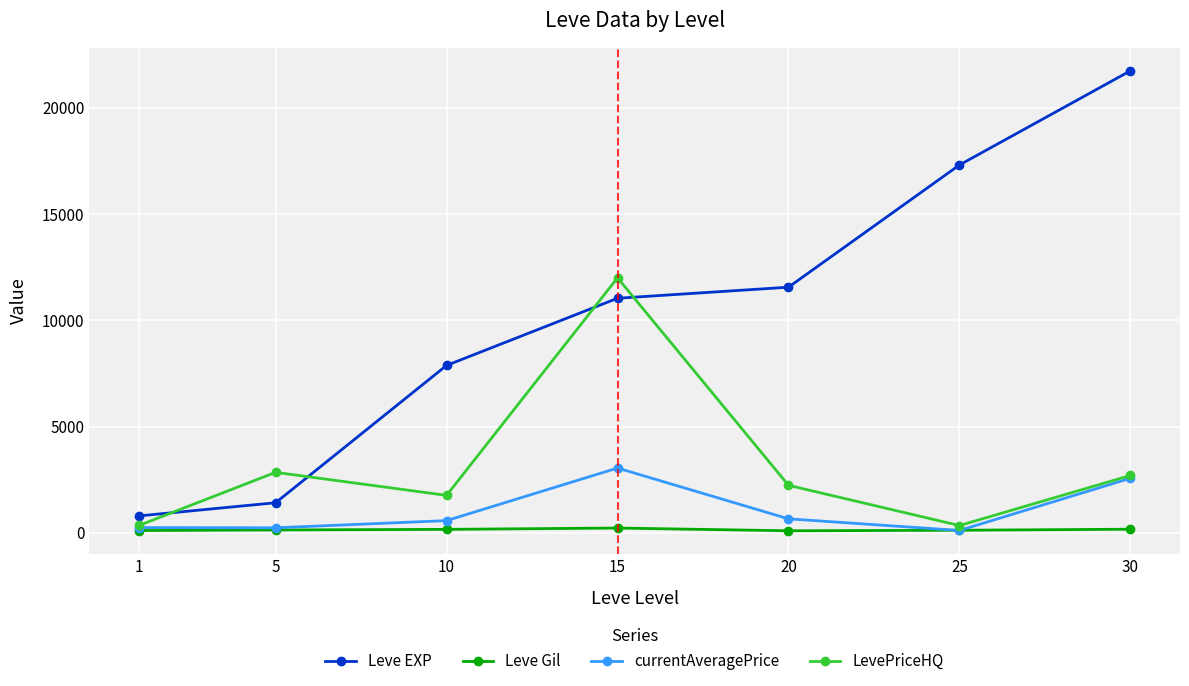

What is the difference between the maximum and minimum values in the currentAveragePrice series?

2936.8